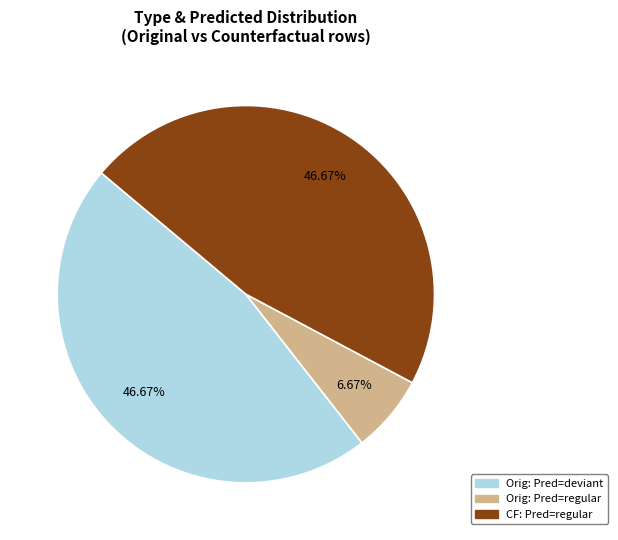

What is the smallest slice in the pie chart?

Orig: Pred=regular